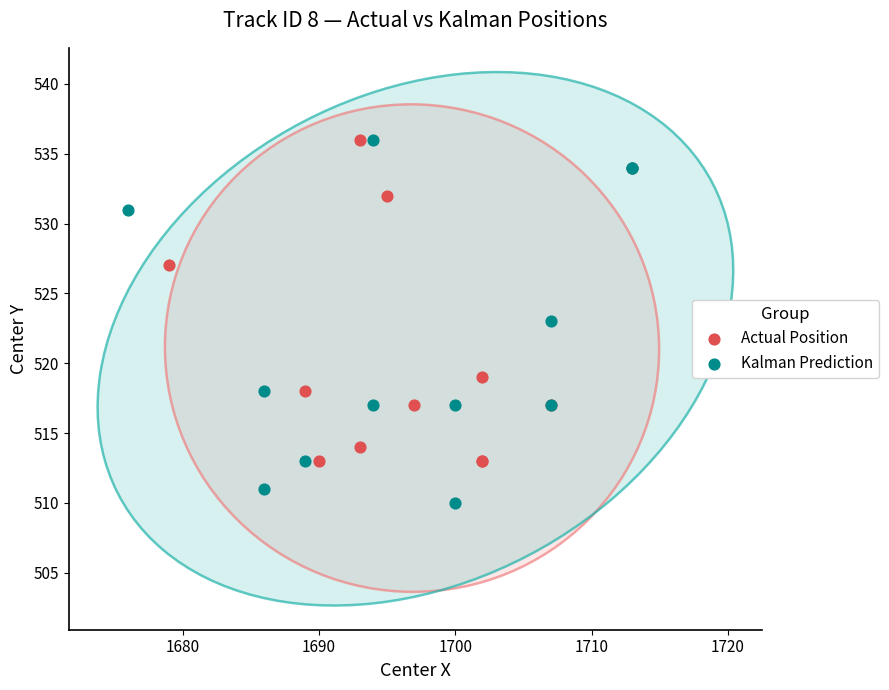

Which series reaches the minimum Y coordinate?

Kalman Prediction